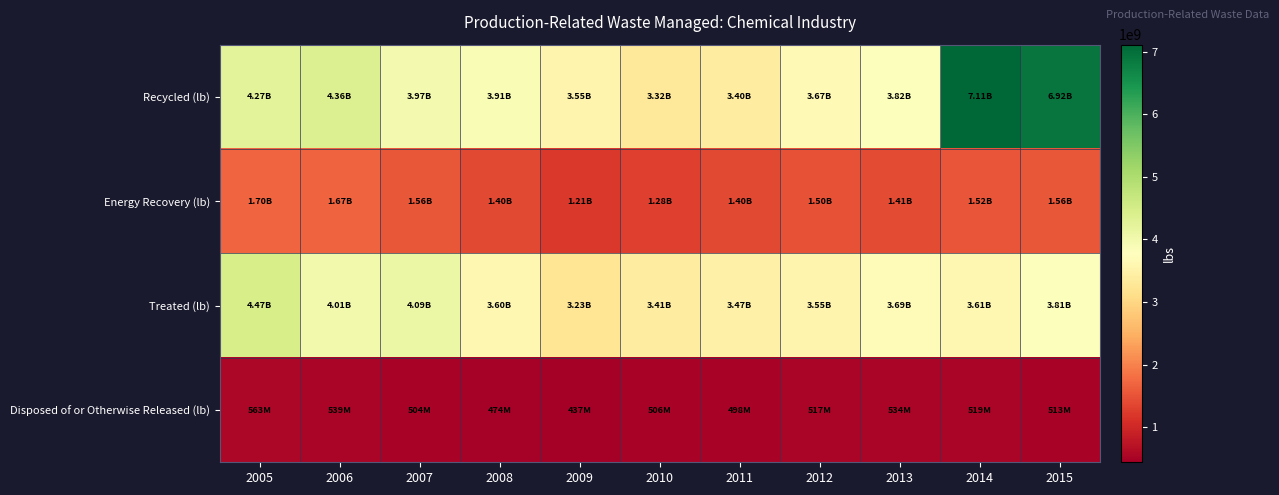

At how many categories does at least one series exceed 3117202212?

11